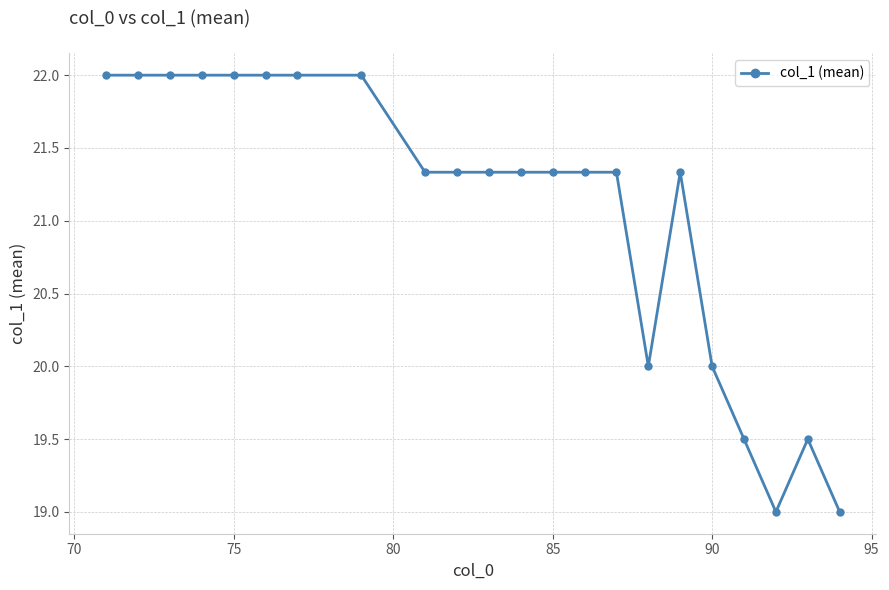

True or false: the data has more than 0 interior local peaks.

True